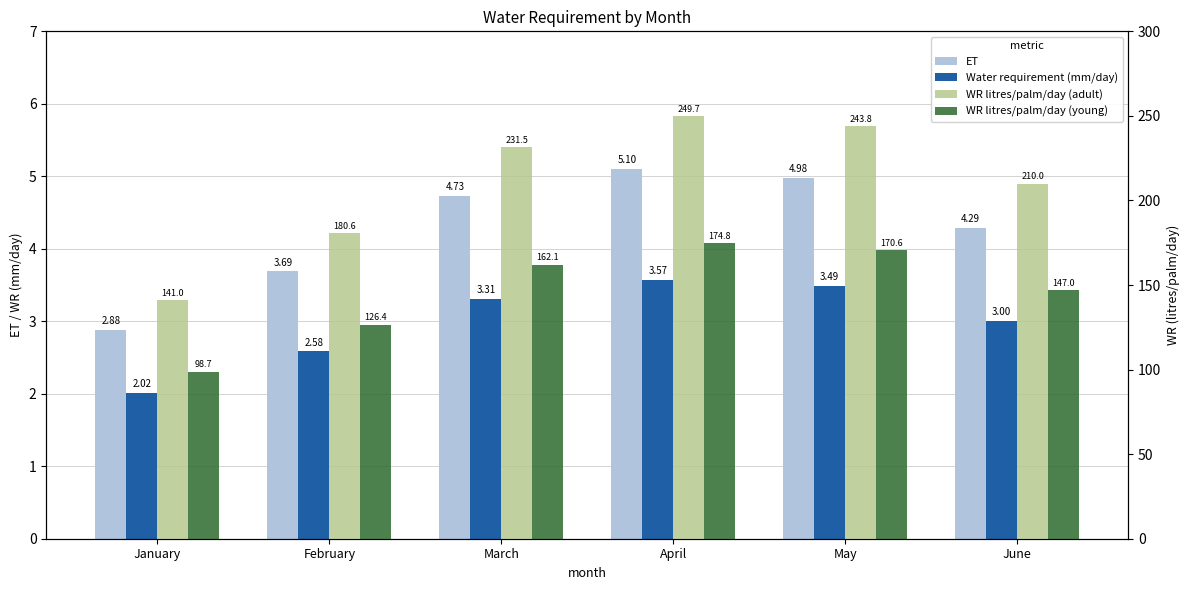

At which label does Water requirement (mm/day) first exceed 3?

March